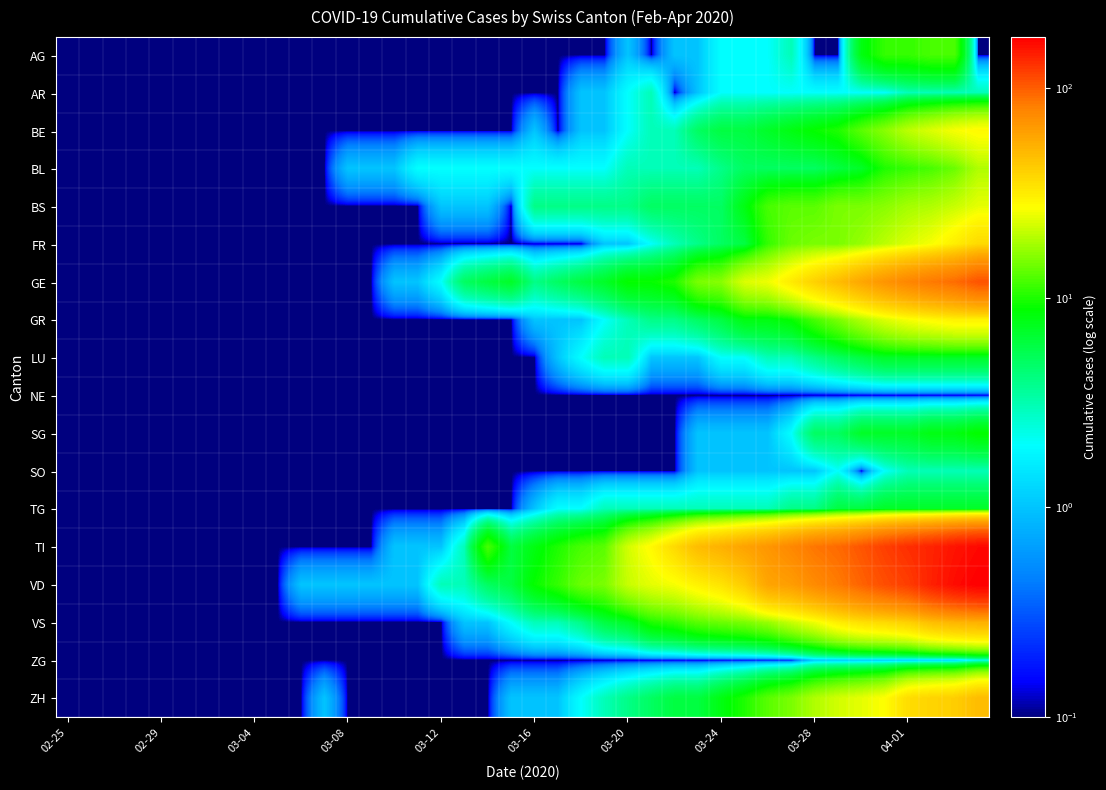

Reading left to right, extract all data points from this chart.

AG: 0.1	0.1	0.1	0.1	0.1	0.1	0.1	0.1	0.1	0.1	0.1	0.1	0.1	0.1	0.1	0.1	0.1	0.1	0.1	0.1	0.1	0.1	0.1	0.1	1.0	0.1	1.0	1.0	2.0	2.0	2.0	3.0	0.1	0.1	8.0	11.0	11.0	12.0	12.0	0.1
AR: 0.1	0.1	0.1	0.1	0.1	0.1	0.1	0.1	0.1	0.1	0.1	0.1	0.1	0.1	0.1	0.1	0.1	0.1	0.1	0.1	0.1	0.1	1.0	1.0	2.0	3.0	0.1	1.0	2.0	2.0	2.0	2.0	2.0	2.0	2.0	2.0	3.0	3.0	3.0	3.0
BE: 0.1	0.1	0.1	0.1	0.1	0.1	0.1	0.1	0.1	0.1	0.1	0.1	0.1	0.1	0.1	0.1	0.1	0.1	0.1	0.1	1.0	0.1	1.0	1.0	2.0	3.0	3.0	5.0	6.0	6.0	7.0	8.0	9.0	10.0	13.0	16.0	20.0	23.0	26.0	28.0
BL: 0.1	0.1	0.1	0.1	0.1	0.1	0.1	0.1	0.1	0.1	0.1	0.1	1.0	1.0	1.0	2.0	2.0	2.0	2.0	2.0	2.0	2.0	2.0	2.0	3.0	3.0	3.0	3.0	4.0	5.0	5.0	5.0	5.0	6.0	7.0	10.0	11.0	12.0	14.0	19.0
BS: 0.1	0.1	0.1	0.1	0.1	0.1	0.1	0.1	0.1	0.1	0.1	0.1	0.1	0.1	0.1	0.1	1.0	1.0	1.0	0.1	4.0	4.0	4.0	4.0	4.0	5.0	5.0	5.0	5.0	8.0	12.0	13.0	13.0	15.0	15.0	16.0	18.0	19.0	21.0	24.0
FR: 0.1	0.1	0.1	0.1	0.1	0.1	0.1	0.1	0.1	0.1	0.1	0.1	0.1	0.1	0.1	0.1	0.1	0.1	0.1	0.1	0.1	0.1	0.1	1.0	1.0	2.0	3.0	4.0	5.0	6.0	11.0	14.0	15.0	15.0	17.0	20.0	23.0	26.0	31.0	37.0
GE: 0.1	0.1	0.1	0.1	0.1	0.1	0.1	0.1	0.1	0.1	0.1	0.1	0.1	0.1	1.0	1.0	2.0	5.0	6.0	7.0	4.0	5.0	6.0	7.0	9.0	9.0	10.0	15.0	16.0	23.0	25.0	32.0	40.0	48.0	58.0	68.0	77.0	85.0	92.0	106.0
GR: 0.1	0.1	0.1	0.1	0.1	0.1	0.1	0.1	0.1	0.1	0.1	0.1	0.1	0.1	0.1	0.1	0.1	0.1	0.1	0.1	1.0	1.0	1.0	2.0	3.0	4.0	4.0	5.0	6.0	8.0	8.0	9.0	12.0	15.0	19.0	23.0	26.0	28.0	30.0	30.0
LU: 0.1	0.1	0.1	0.1	0.1	0.1	0.1	0.1	0.1	0.1	0.1	0.1	0.1	0.1	0.1	0.1	0.1	0.1	0.1	0.1	0.1	1.0	2.0	3.0	3.0	1.0	1.0	1.0	2.0	2.0	3.0	3.0	4.0	5.0	6.0	7.0	7.0	7.0	7.0	7.0
NE: 0.1	0.1	0.1	0.1	0.1	0.1	0.1	0.1	0.1	0.1	0.1	0.1	0.1	0.1	0.1	0.1	0.1	0.1	0.1	0.1	0.1	0.1	0.1	0.1	0.1	0.1	0.1	0.1	0.1	0.1	0.1	0.1	0.1	0.1	0.1	0.1	0.1	0.1	0.1	0.1
SG: 0.1	0.1	0.1	0.1	0.1	0.1	0.1	0.1	0.1	0.1	0.1	0.1	0.1	0.1	0.1	0.1	0.1	0.1	0.1	0.1	0.1	0.1	0.1	0.1	0.1	0.1	0.1	1.0	1.0	1.0	1.0	2.0	5.0	5.0	7.0	7.0	7.0	8.0	8.0	9.0
SO: 0.1	0.1	0.1	0.1	0.1	0.1	0.1	0.1	0.1	0.1	0.1	0.1	0.1	0.1	0.1	0.1	0.1	0.1	0.1	0.1	0.1	0.1	0.1	0.1	0.1	0.1	0.1	1.0	1.0	1.0	1.0	1.0	1.0	2.0	0.1	2.0	3.0	3.0	3.0	3.0
TG: 0.1	0.1	0.1	0.1	0.1	0.1	0.1	0.1	0.1	0.1	0.1	0.1	0.1	0.1	0.1	0.1	0.1	0.1	0.1	0.1	1.0	2.0	2.0	3.0	3.0	3.0	3.0	3.0	3.0	3.0	3.0	4.0	4.0	6.0	6.0	7.0	7.0	7.0	7.0	7.0
TI: 0.1	0.1	0.1	0.1	0.1	0.1	0.1	0.1	0.1	0.1	0.1	0.1	0.1	0.1	1.0	1.0	1.0	3.0	12.0	6.0	8.0	10.0	12.0	13.0	22.0	28.0	37.0	48.0	53.0	60.0	67.0	76.0	87.0	93.0	105.0	120.0	132.0	141.0	155.0	165.0
VD: 0.1	0.1	0.1	0.1	0.1	0.1	0.1	0.1	0.1	0.1	1.0	1.0	1.0	1.0	1.0	1.0	3.0	3.0	5.0	6.0	9.0	11.0	14.0	15.0	21.0	24.0	26.0	30.0	34.0	42.0	59.0	63.0	74.0	84.0	97.0	110.0	121.0	143.0	162.0	175.0
VS: 0.1	0.1	0.1	0.1	0.1	0.1	0.1	0.1	0.1	0.1	0.1	0.1	0.1	0.1	0.1	0.1	0.1	1.0	1.0	2.0	3.0	3.0	4.0	6.0	7.0	10.0	11.0	13.0	14.0	15.0	17.0	21.0	25.0	31.0	35.0	37.0	40.0	47.0	51.0	53.0
ZG: 0.1	0.1	0.1	0.1	0.1	0.1	0.1	0.1	0.1	0.1	0.1	0.1	0.1	0.1	0.1	0.1	0.1	0.1	0.1	0.1	0.1	0.1	0.1	0.1	0.1	0.1	0.1	0.1	0.1	0.1	0.1	0.1	1.0	1.0	1.0	1.0	1.0	1.0	1.0	2.0
ZH: 0.1	0.1	0.1	0.1	0.1	0.1	0.1	0.1	0.1	0.1	0.1	1.0	0.1	0.1	0.1	0.1	0.1	0.1	0.1	1.0	1.0	1.0	2.0	3.0	4.0	5.0	6.0	6.0	8.0	10.0	13.0	15.0	19.0	22.0	24.0	27.0	36.0	39.0	41.0	48.0